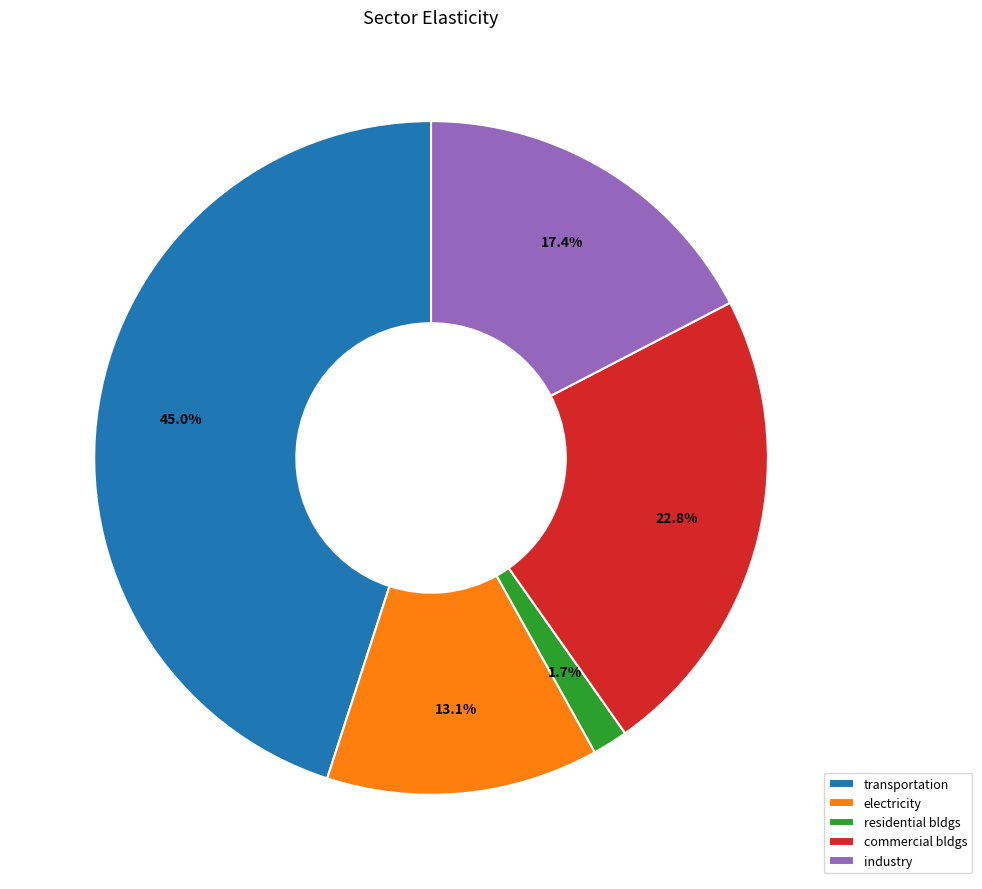

Is there any slice that represents more than half of the pie?

No